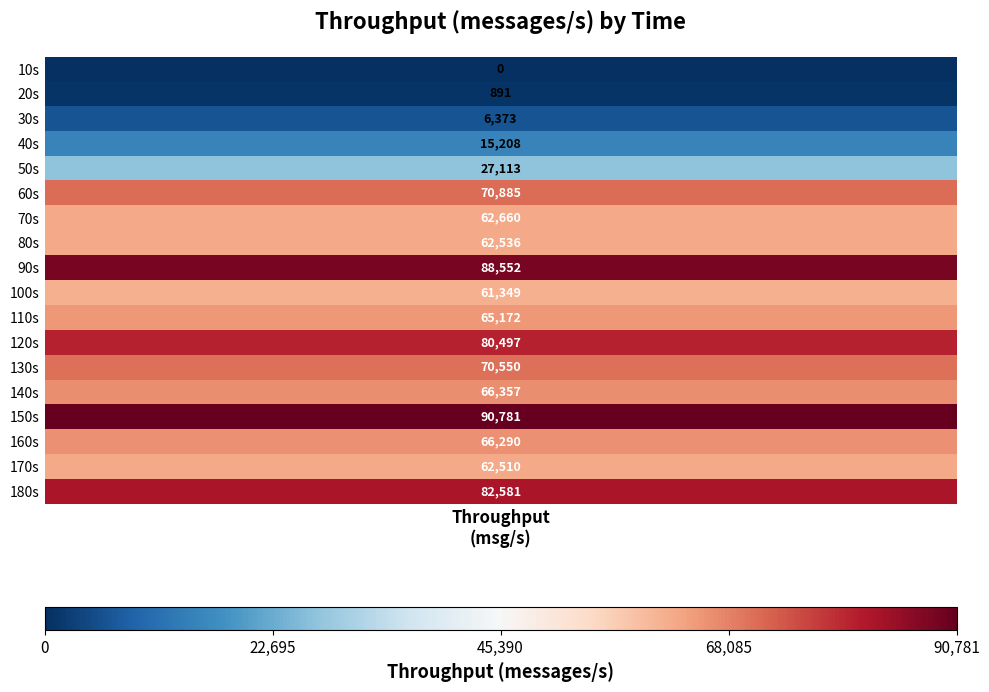

Reading right to left, transcribe all the data shown in this chart.

180=82581	170=62510	160=66290	150=90781	140=66357	130=70550	120=80497	110=65172	100=61349	90=88552	80=62536	70=62660	60=70885	50=27113	40=15208	30=6373	20=891	10=0